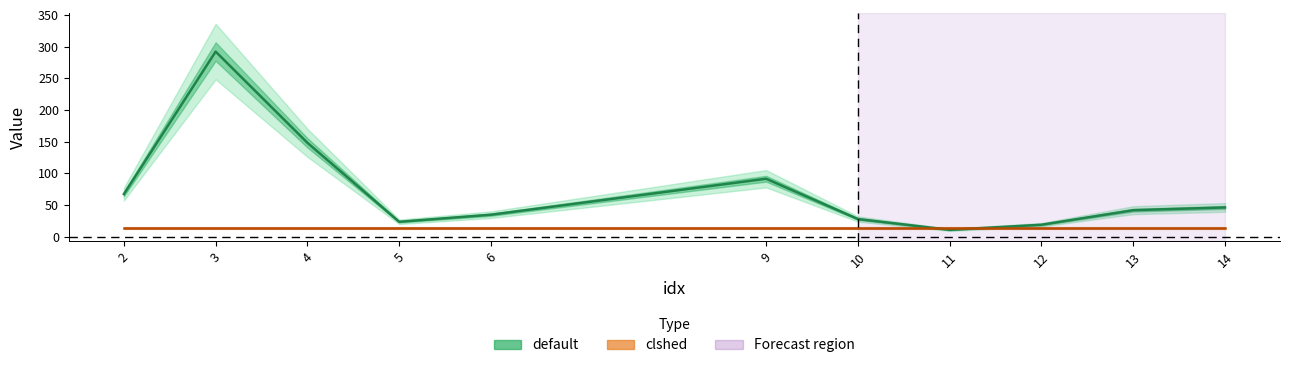

The value at 6 is 34.7. True or false?

True